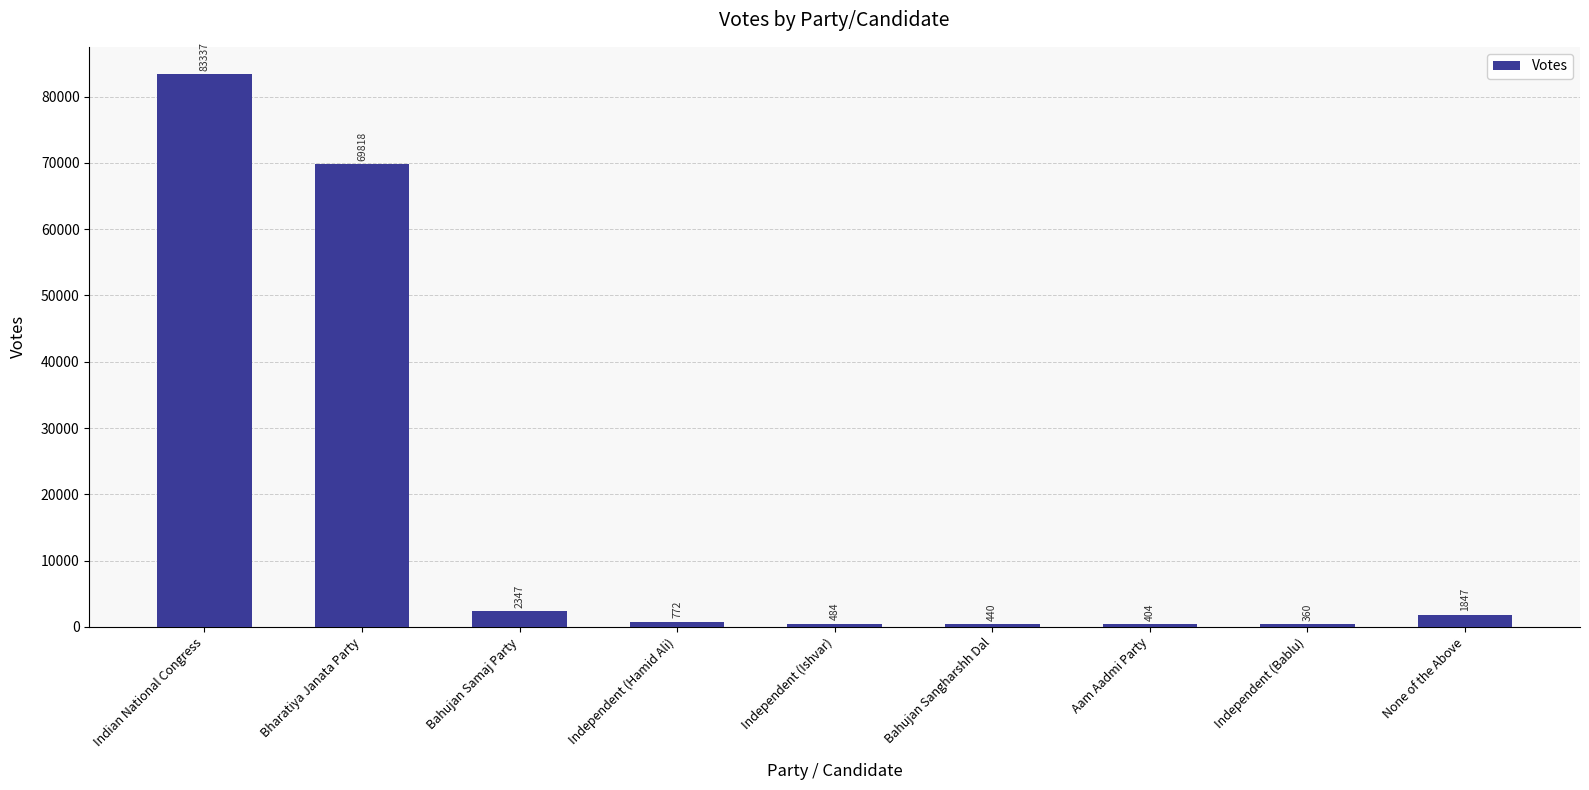

Count the number of categories in the chart.

9